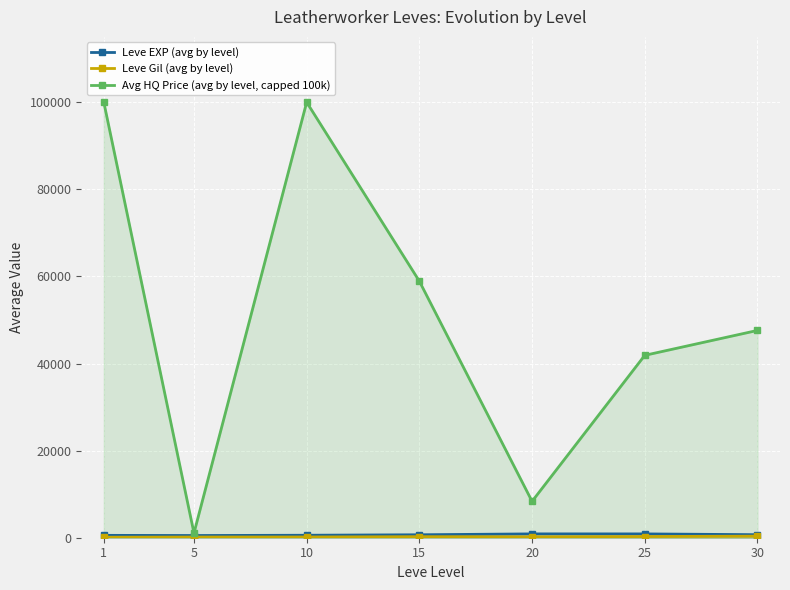

Reading right to left, what are all the values shown in this chart?

Leve EXP (avg by level): 693	875	880	676	568	505	545
Leve Gil (avg by level): 361	276	213	241	166	157	112
Avg HQ Price (avg by level, capped 100k): 47599	41880	8350	58899	100000	1069	100000